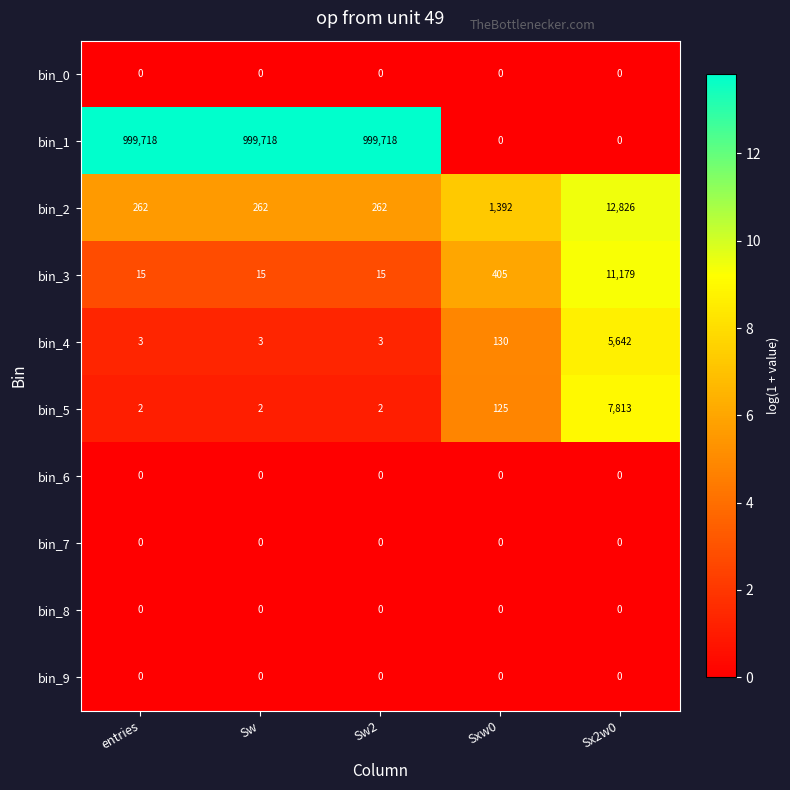

What is the maximum value shown in the chart?

999718